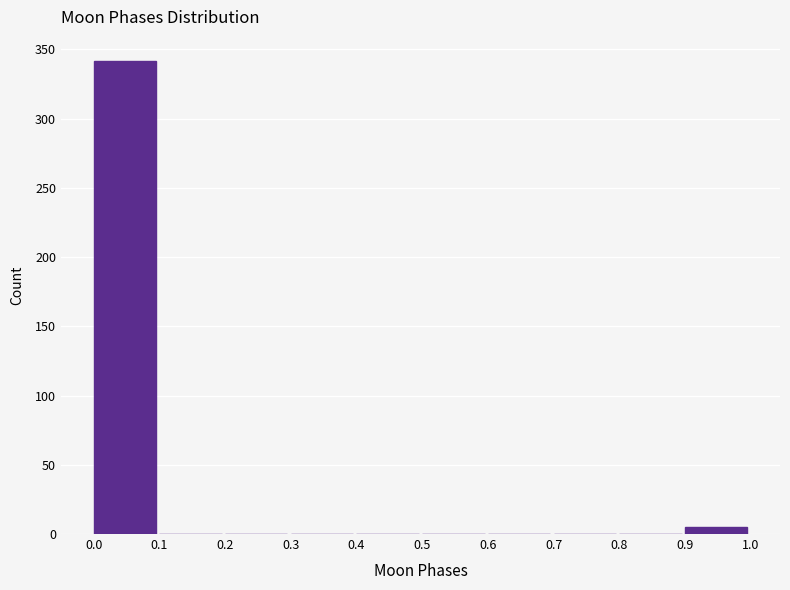

How tall is the bar that spans 0.9 to 1.0 on the x-axis? The values are not printed on the chart, so give them approximately, as read against the axis.

5